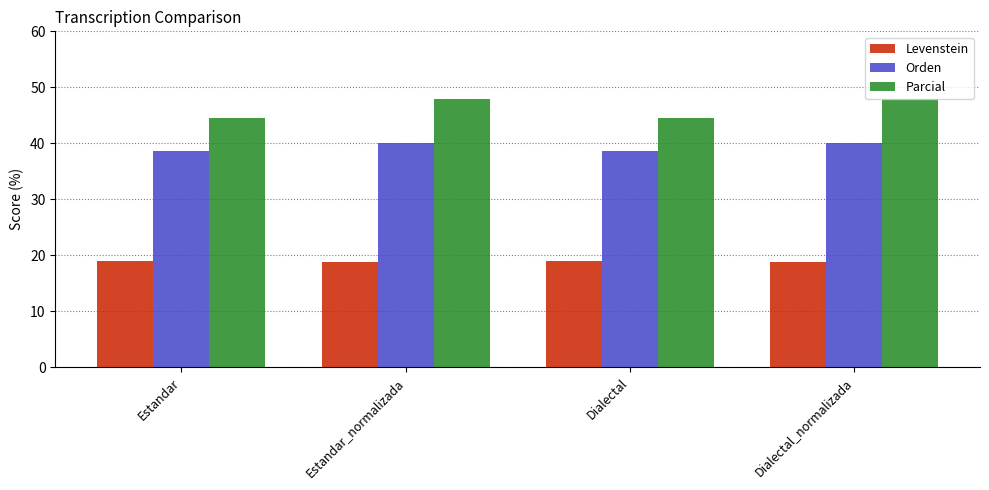

At Estandar_normalizada, list the series in order from smallest to largest.

Levenstein, Orden, Parcial